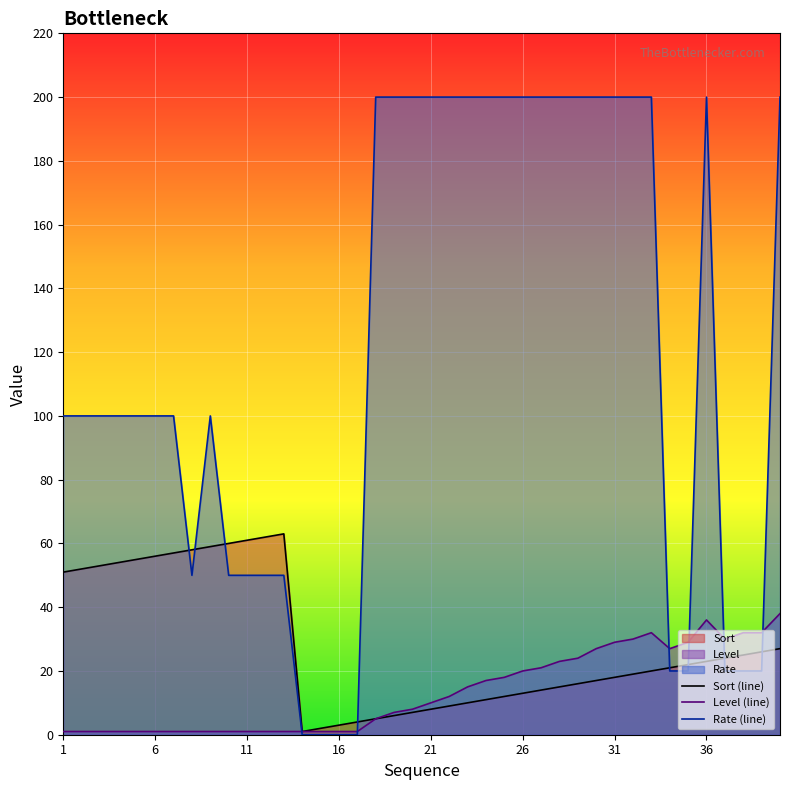

What is the value of the Sort (line) point at the 10th from the left?

60